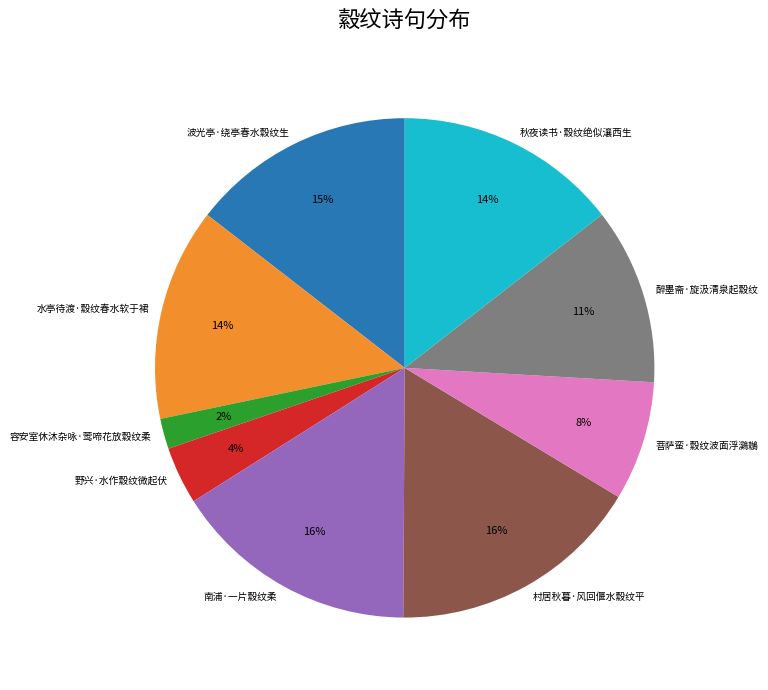

Which slice is the smallest?

容安室休沐杂咏·莺啼花放縠纹柔